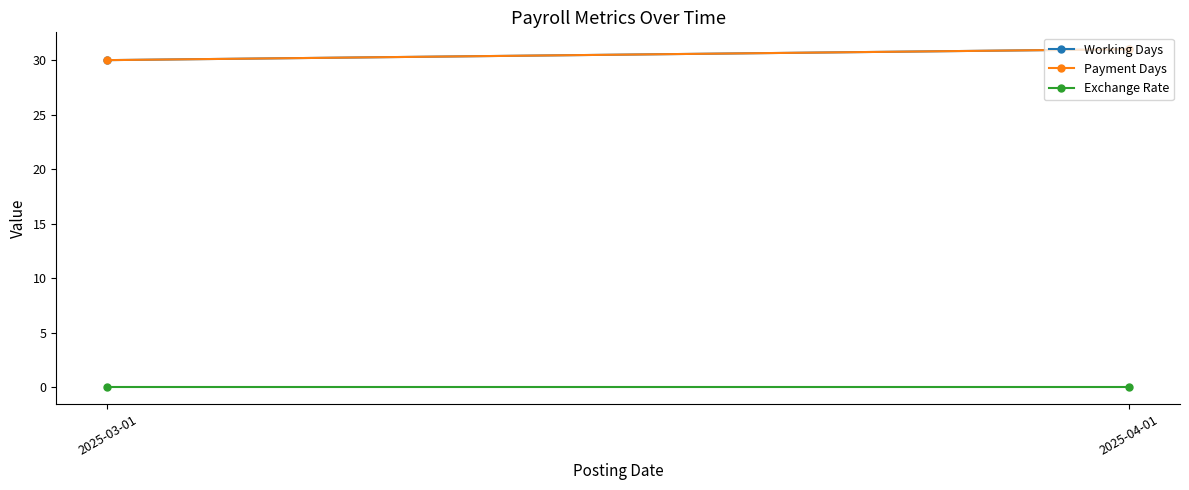

Between 2025-03-01 and 2025-04-01, which series saw the biggest shift?

Working Days